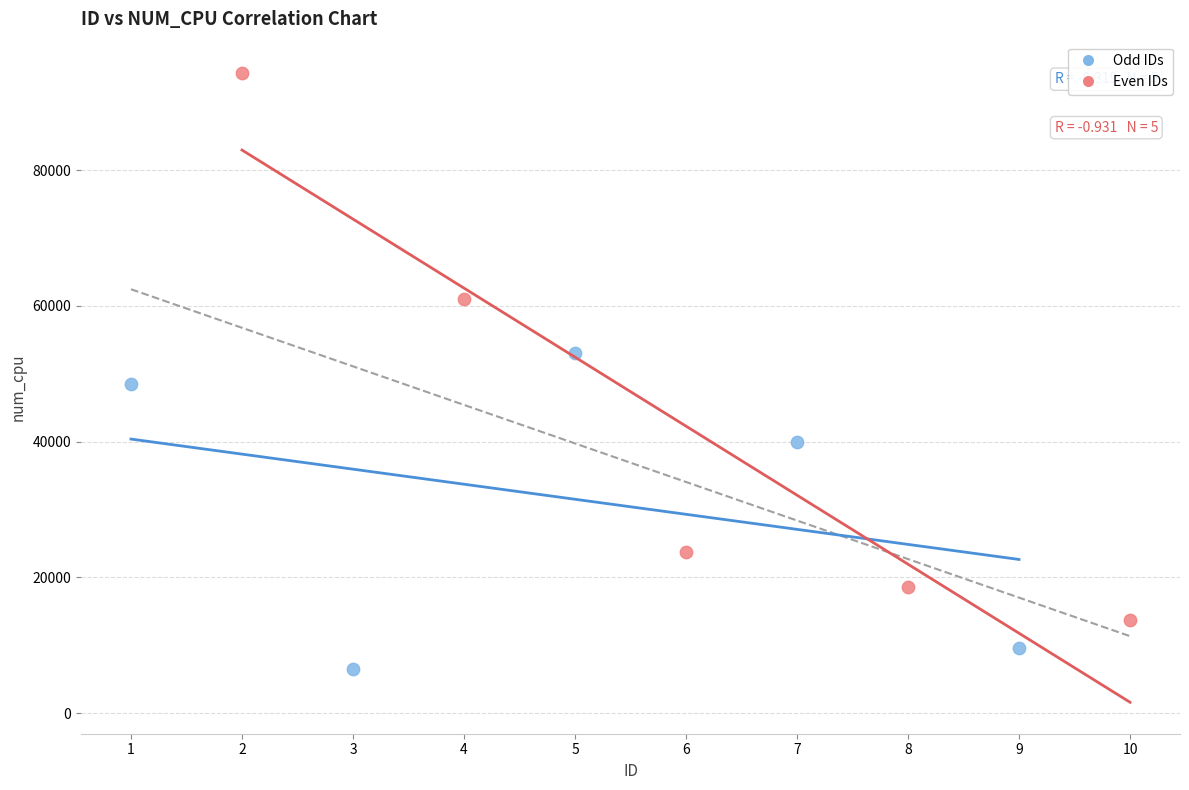

Which series contains the lowest Y value?

Odd IDs